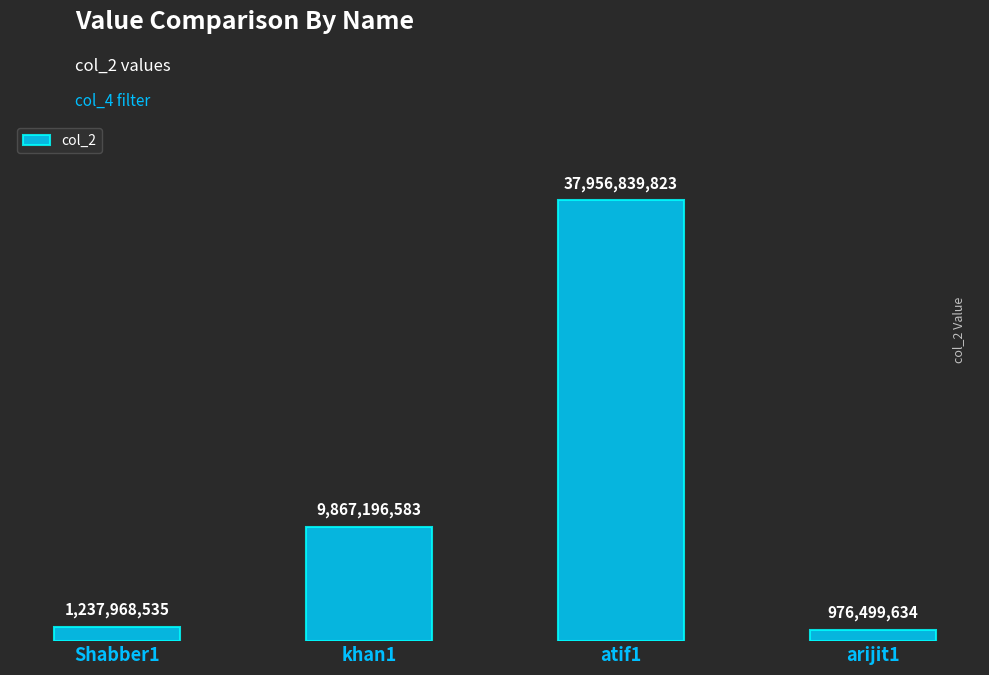

What is the difference between the second highest and second lowest values?

8629228048